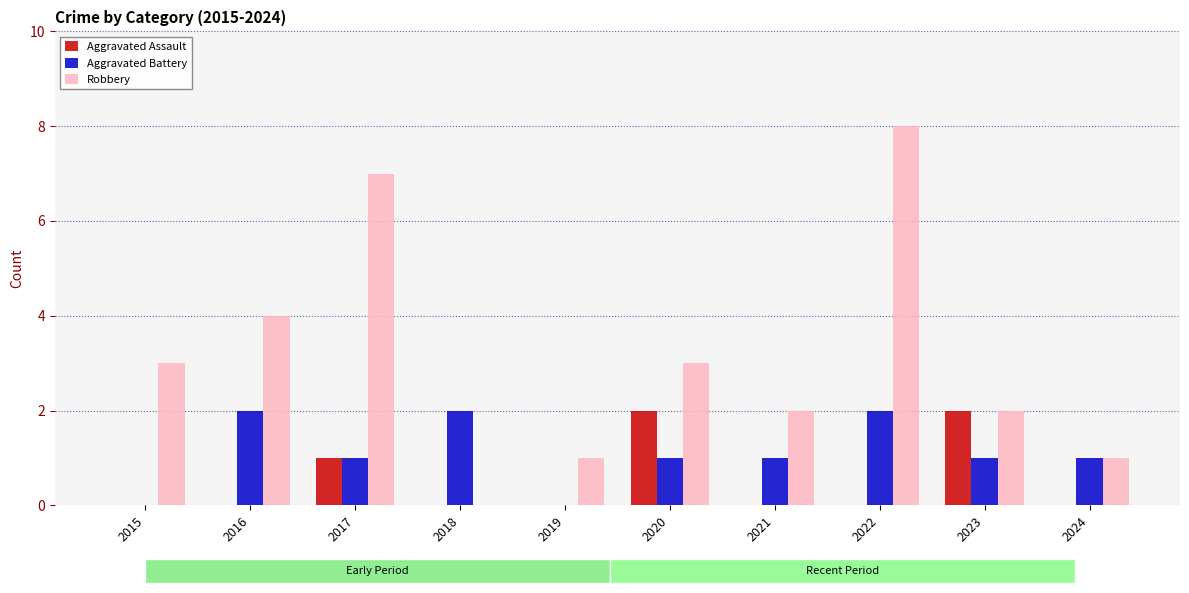

What are all the series names shown in the legend?

Aggravated Assault, Aggravated Battery, Robbery